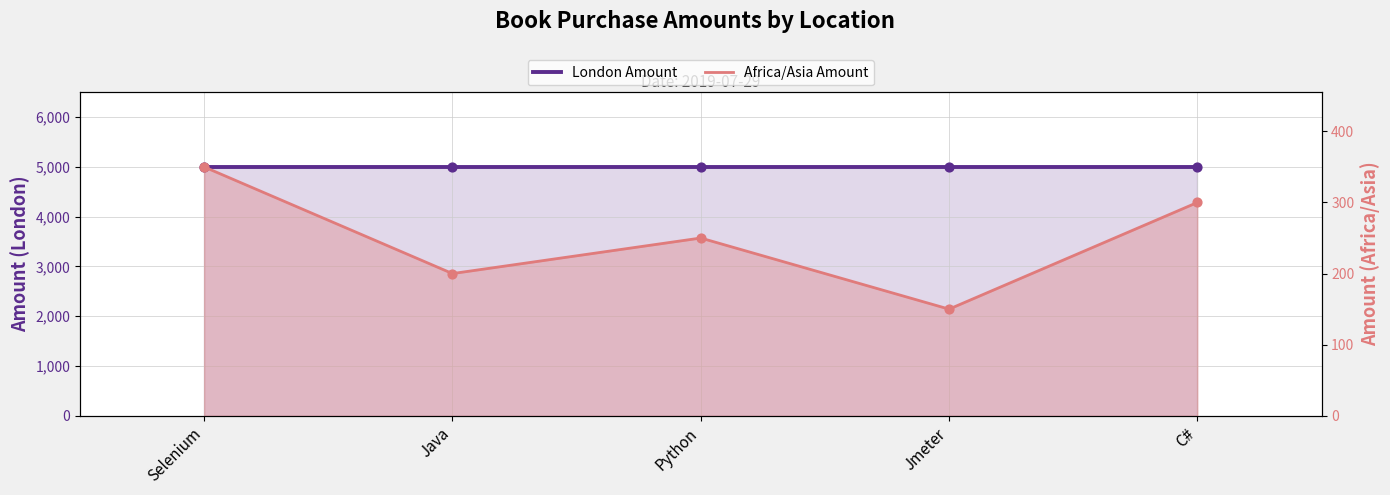

Which series has the largest total across all categories?

London Amount